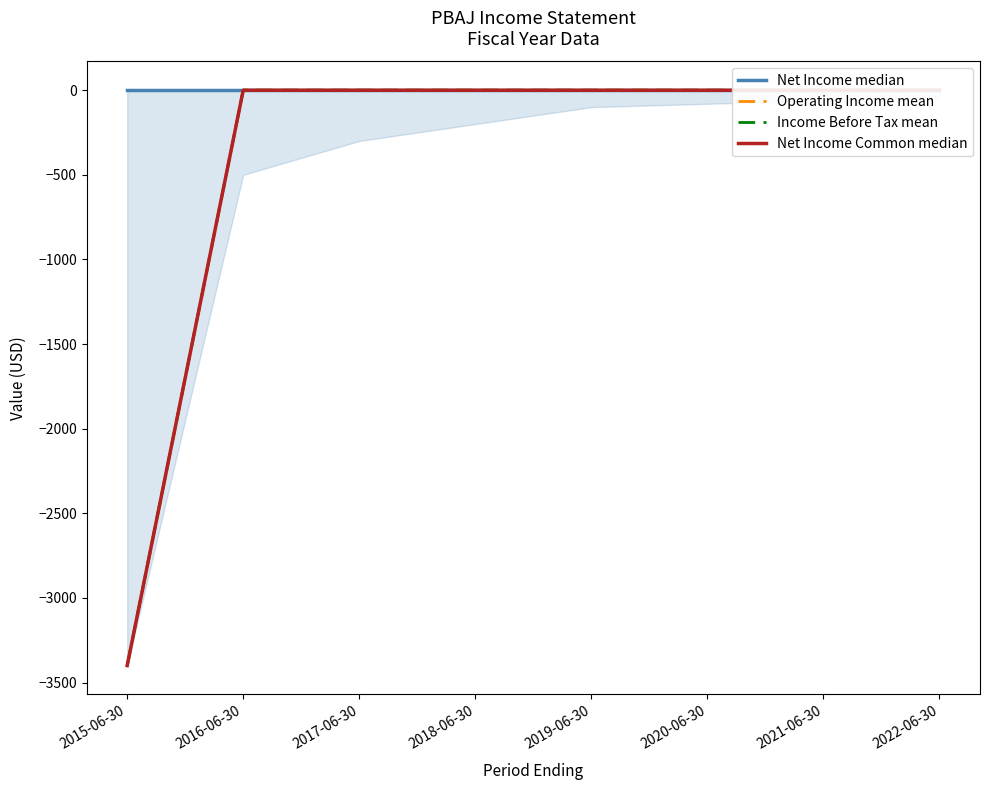

What is the difference between the second highest and minimum values in the Income Before Tax mean series?

3400